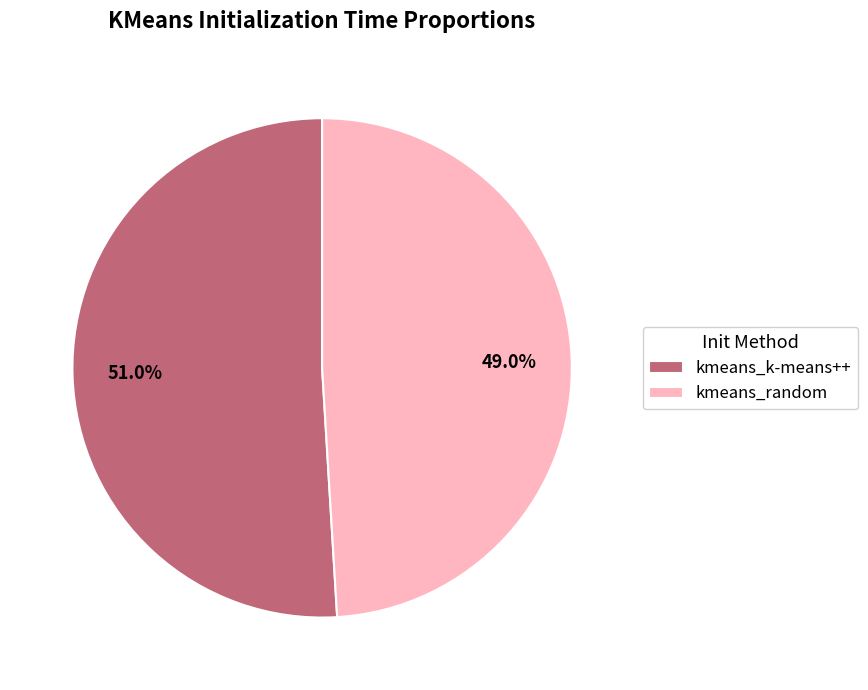

What percentage is the kmeans_random slice, to the nearest percent?

49%